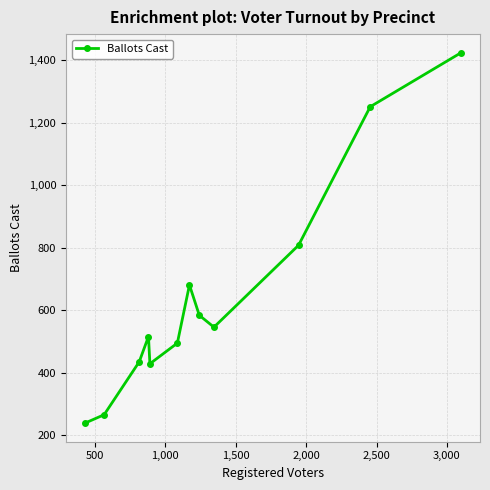

What is the value of the 5th point from the left?

429